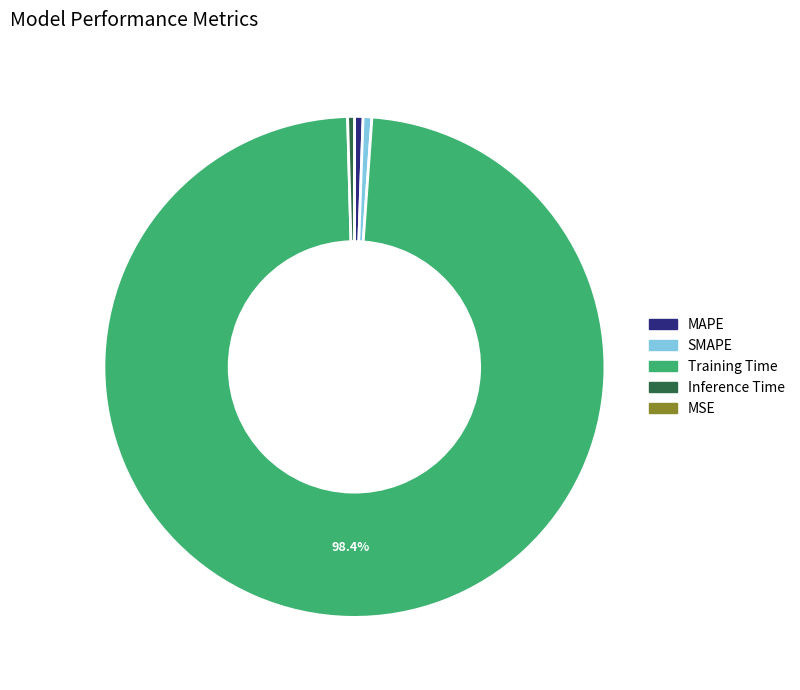

Do Training Time and MAPE together represent more than half of the pie?

Yes